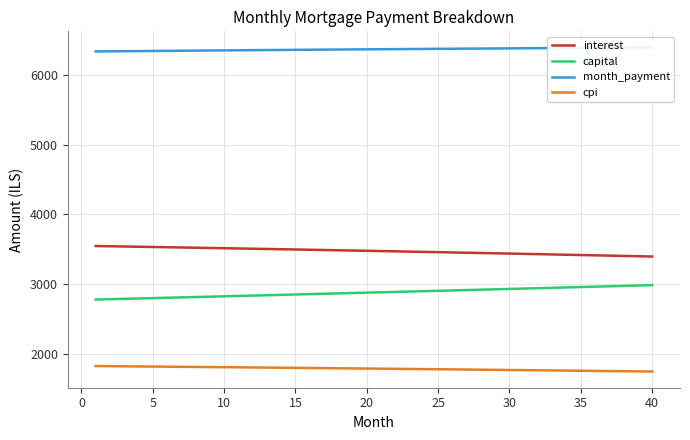

True or false: month_payment has more than 2 points higher than both neighbors.

False